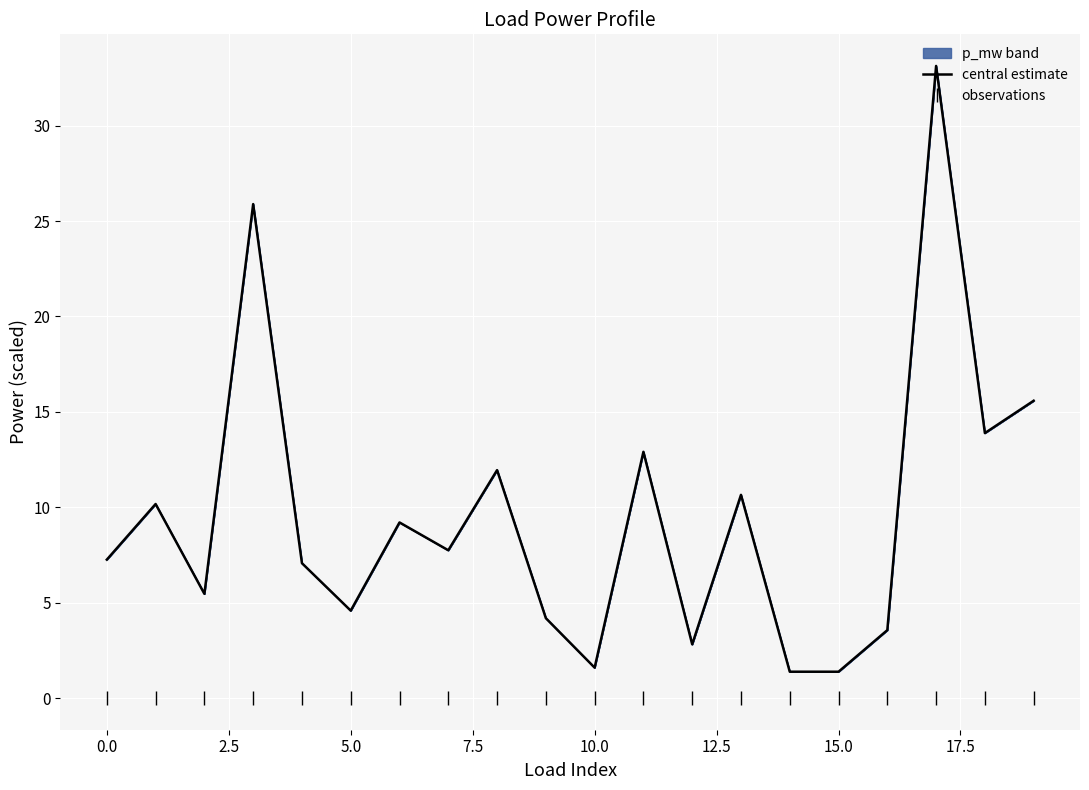

Rank the series by their maximum value, from lowest to highest.

observations, central estimate